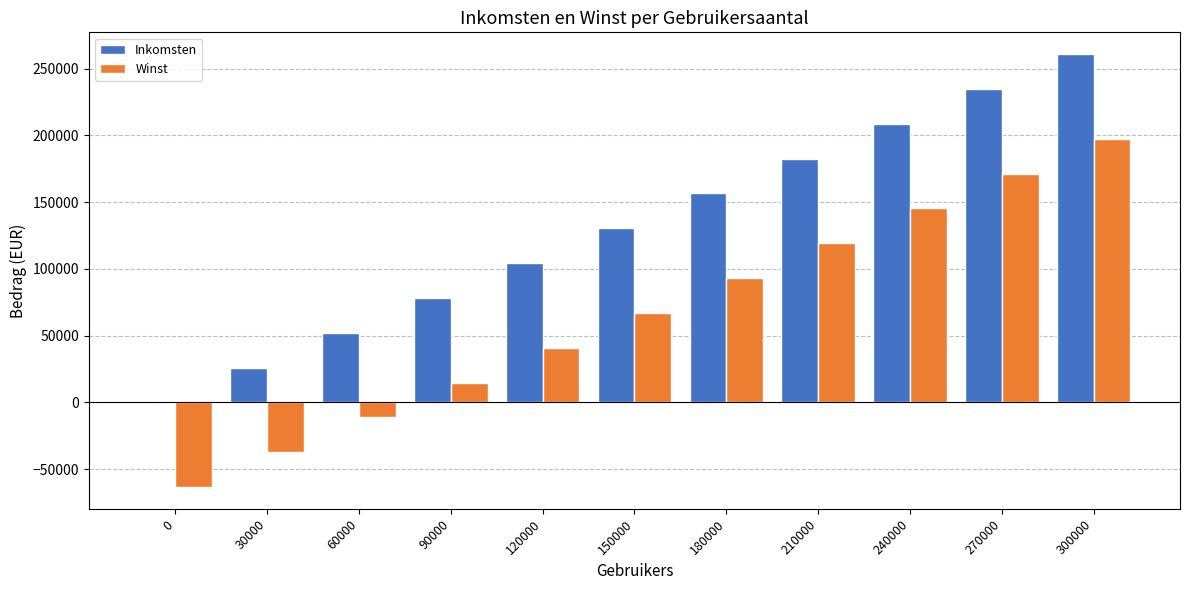

Reading left to right, extract all data points from this chart.

Inkomsten: 0=0.0	30000=26107.2	60000=52214.4	90000=78321.6	120000=104428.8	150000=130536.0	180000=156643.2	210000=182750.4	240000=208857.6	270000=234964.8	300000=261072.0
Winst: 0=-63560.0	30000=-37452.8	60000=-11345.6	90000=14761.6	120000=40868.8	150000=66976.0	180000=93083.2	210000=119190.4	240000=145297.6	270000=171404.8	300000=197512.0